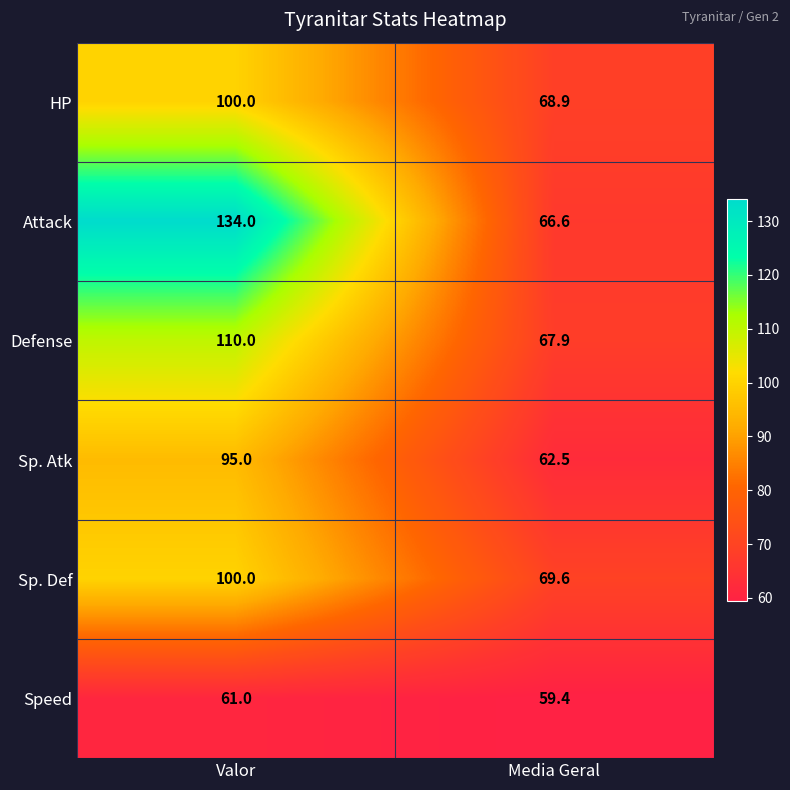

What value does the Sp. Atk series have at Valor?

95.0